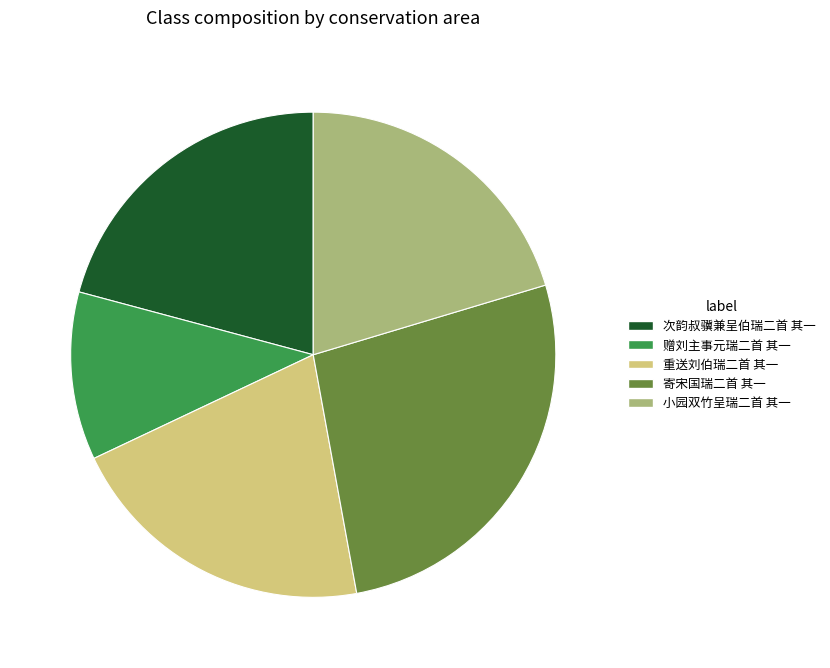

Which has a higher value, 寄宋国瑞二首 其一 or 重送刘伯瑞二首 其一?

寄宋国瑞二首 其一